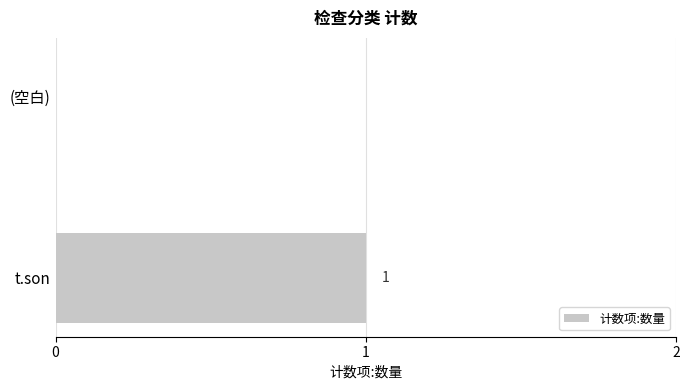

Which label corresponds to the largest value in the chart?

t.son